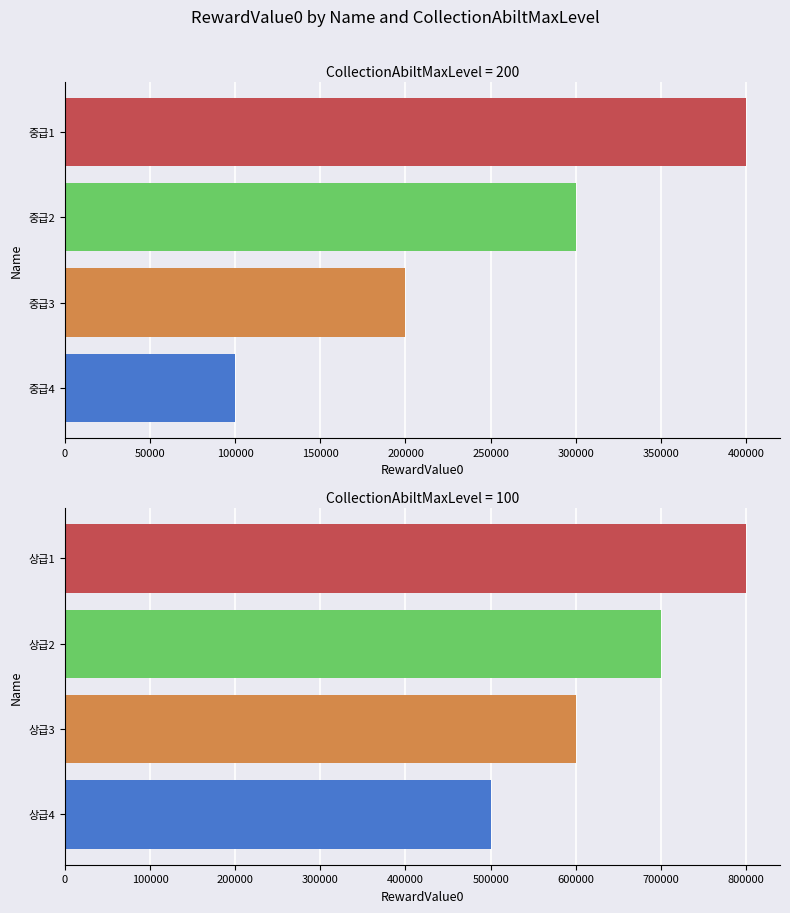

The value at 중급4 is 100000. True or false?

True